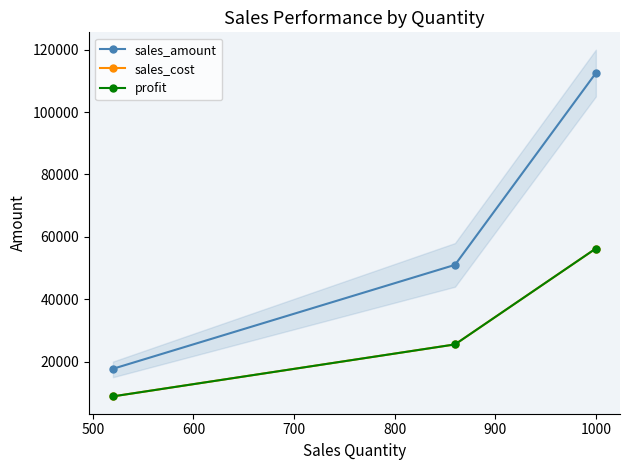

How many sales_amount values are between 17690 and 112500?

3